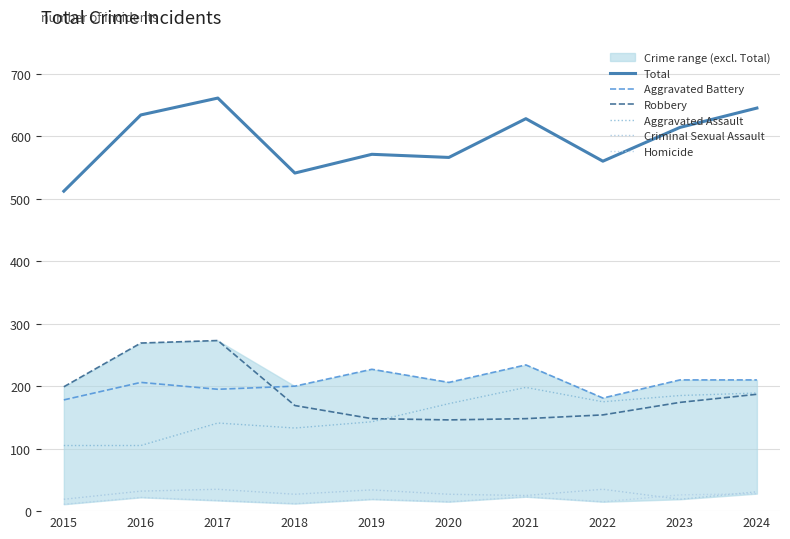

How many distinct data groups are displayed?

6